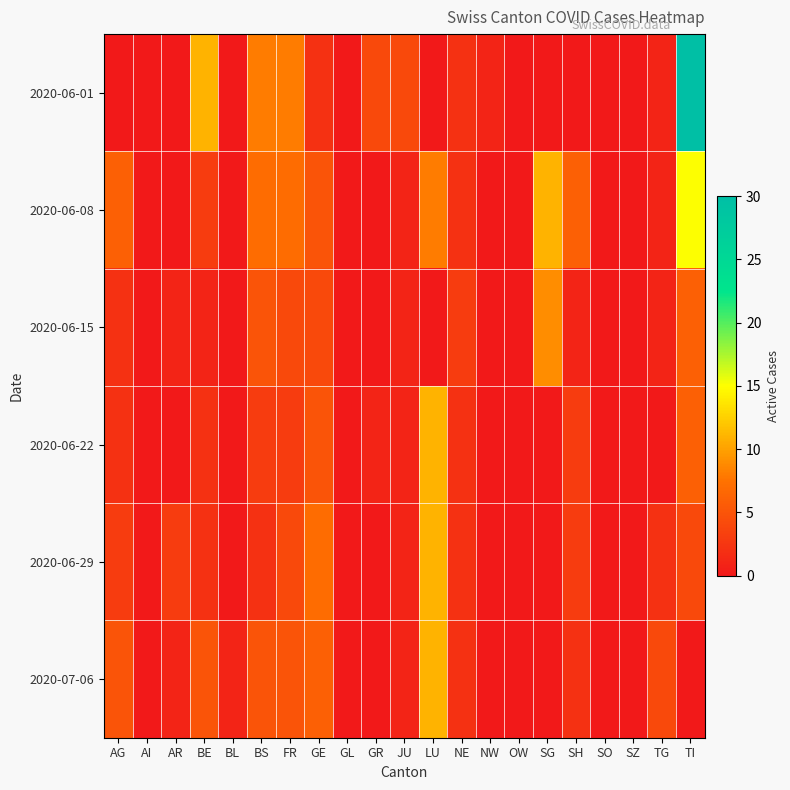

Between TI and TG, which is larger?

TI